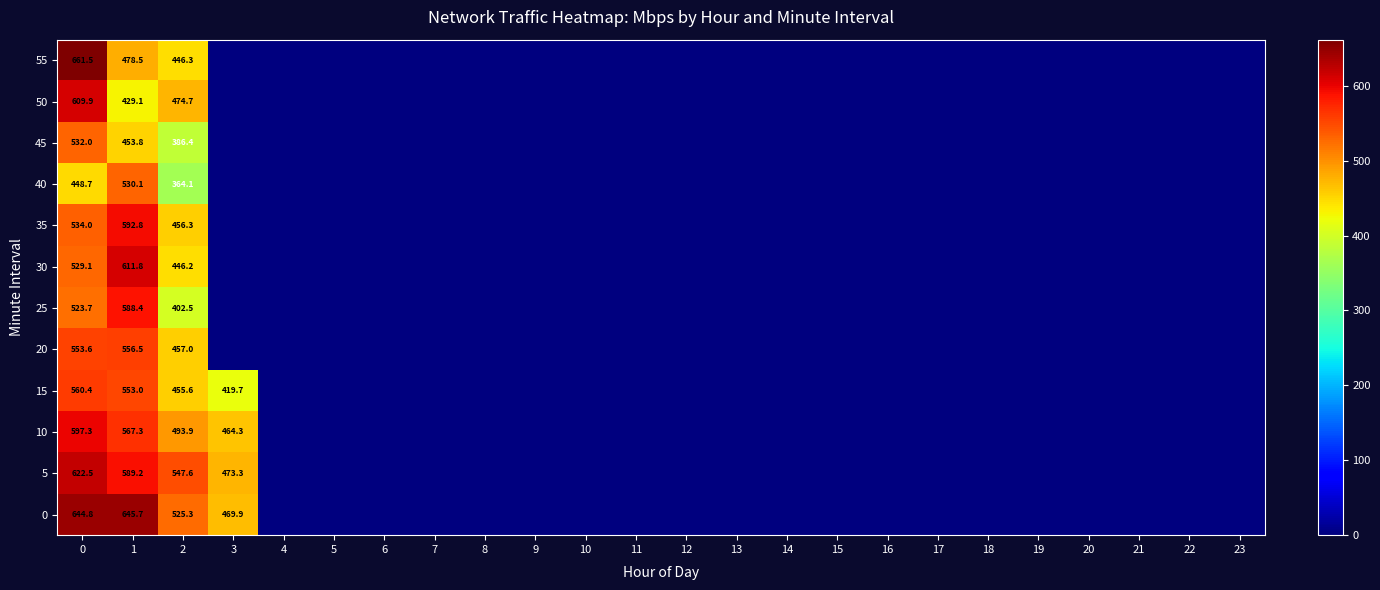

How many distinct data groups are displayed?

12